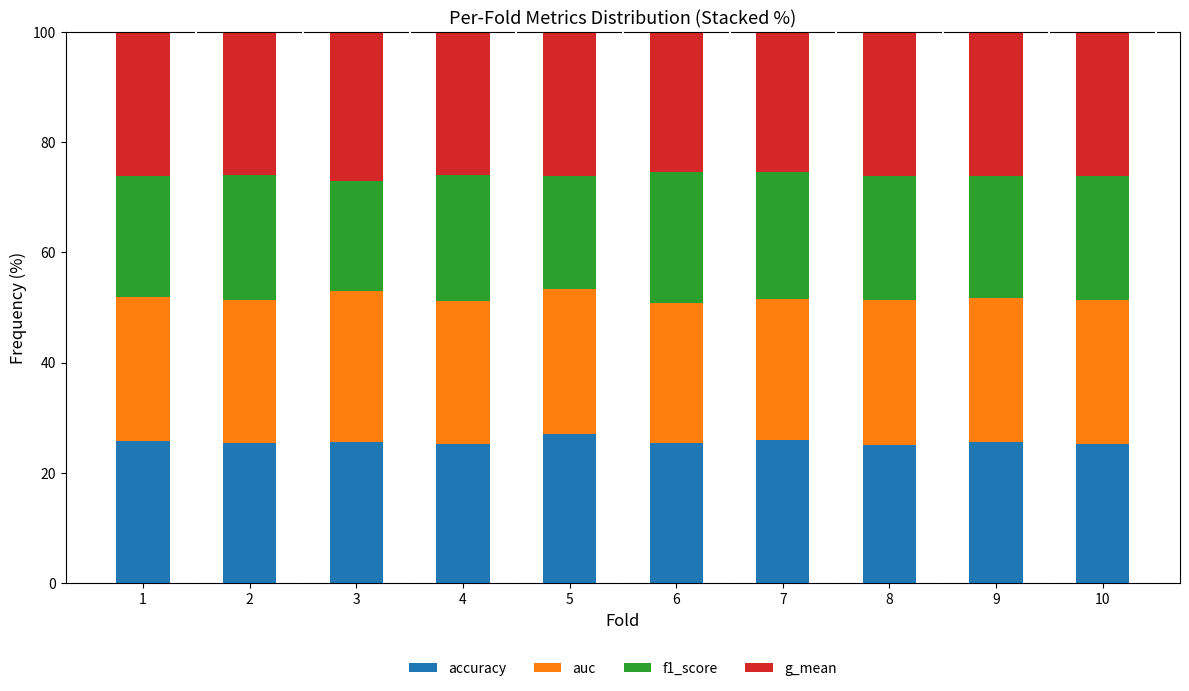

What is the average value of the accuracy series?

25.6